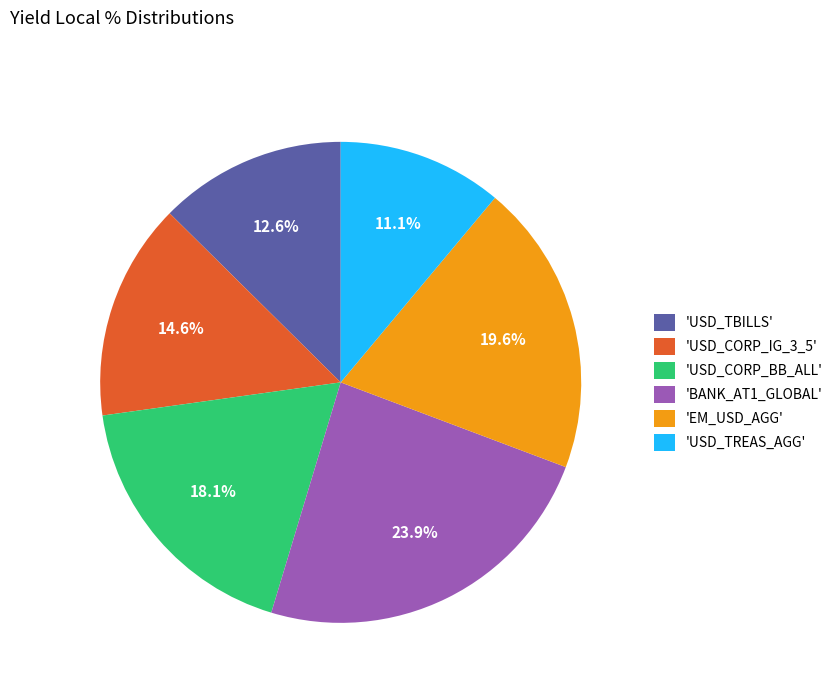

How much of the chart is everything except 'USD_TBILLS'?

87.4%